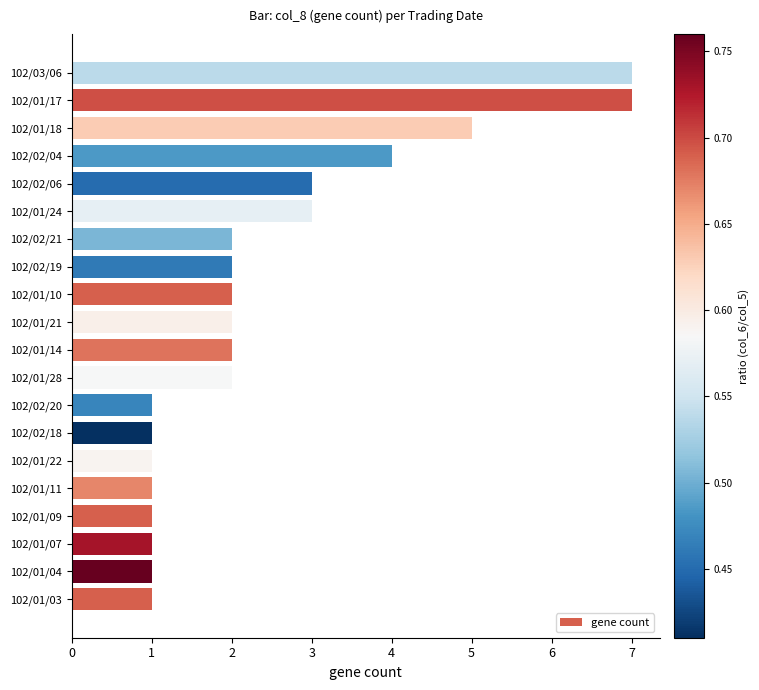

Reading bottom to top, list all the values displayed in this chart.

1	1	1	1	1	1	1	1	2	2	2	2	2	2	3	3	4	5	7	7